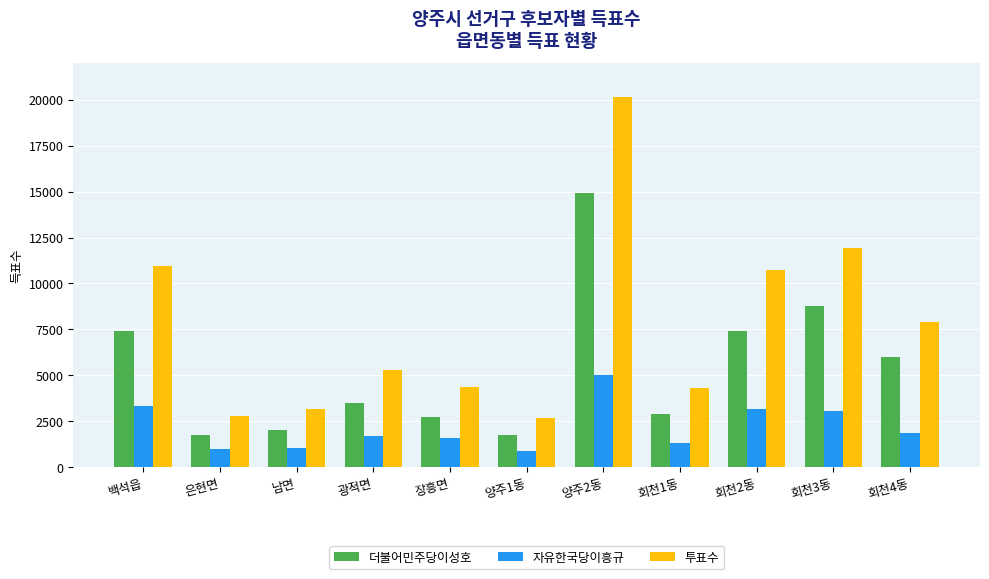

What is the lowest value of the 투표수 series?

2683